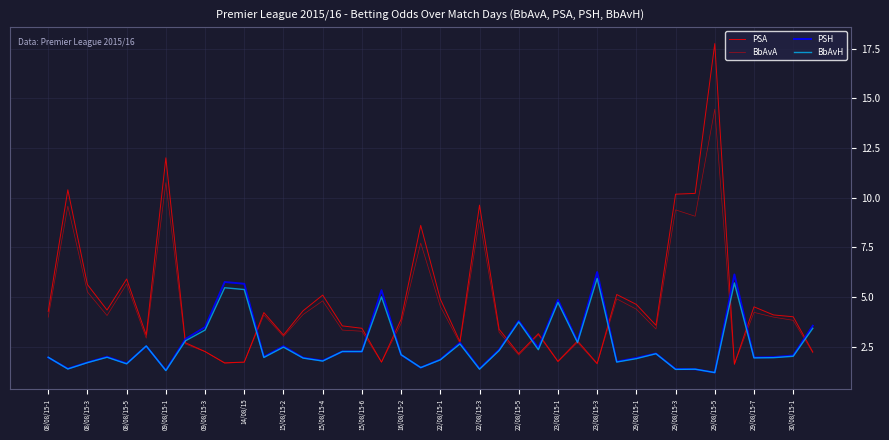

How many lines are shown in the chart?

4